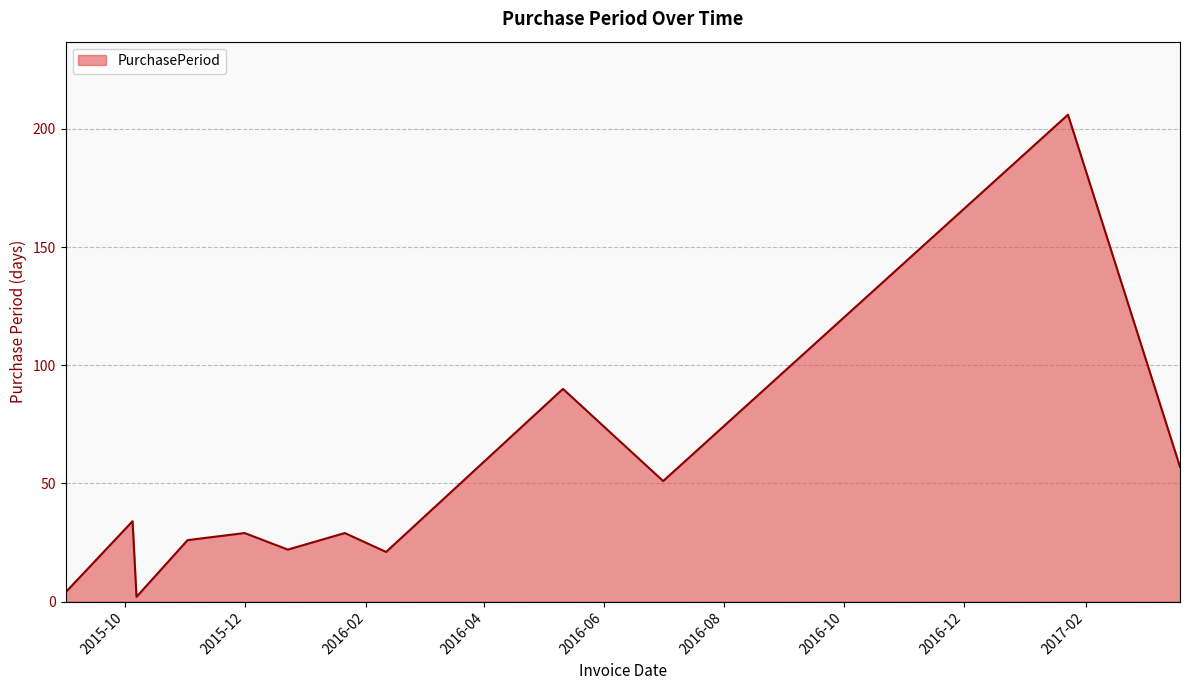

What is the difference between the maximum and minimum values?

204